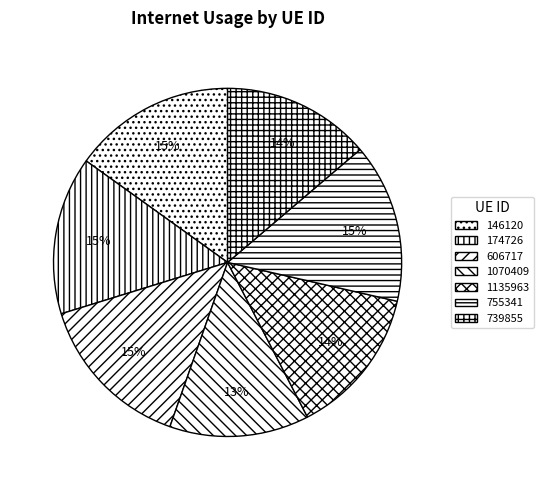

Count the number of slices in the pie.

7